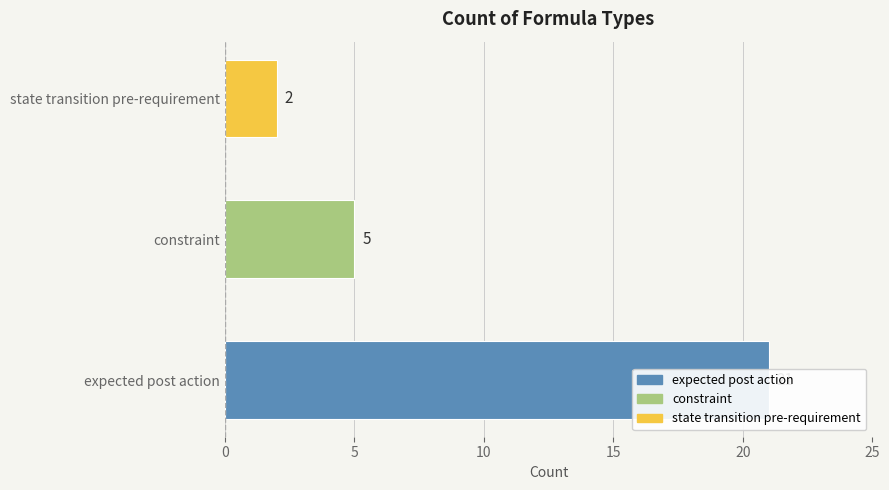

What is the change in value from constraint to state transition pre-requirement?

-3